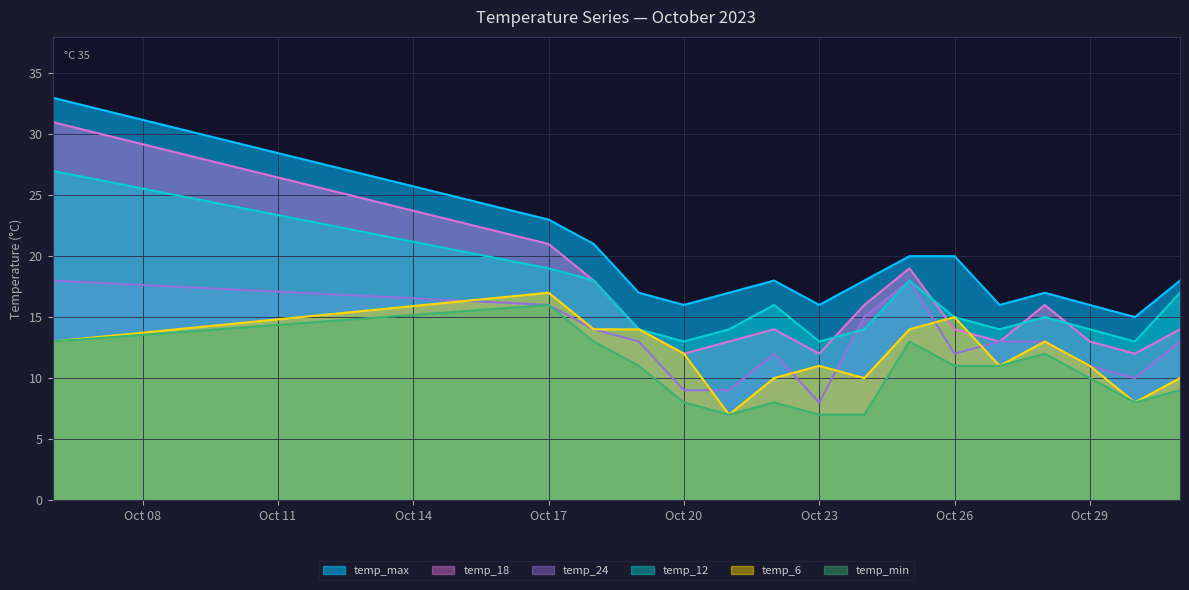

What are all the series names shown in the legend?

temp_max, temp_18, temp_24, temp_12, temp_6, temp_min